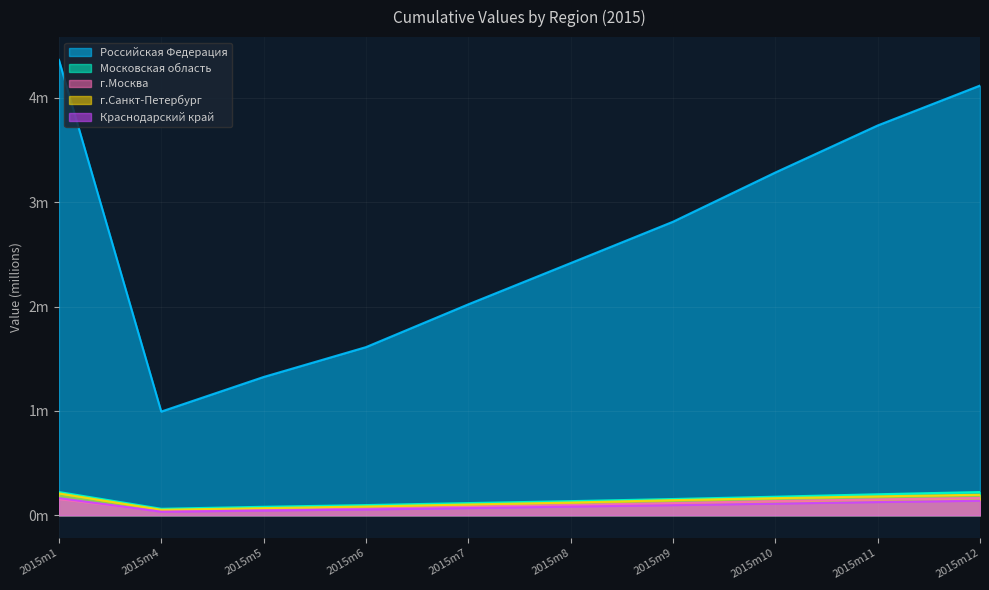

Which category has the highest value in the Краснодарский край series?

2015m1